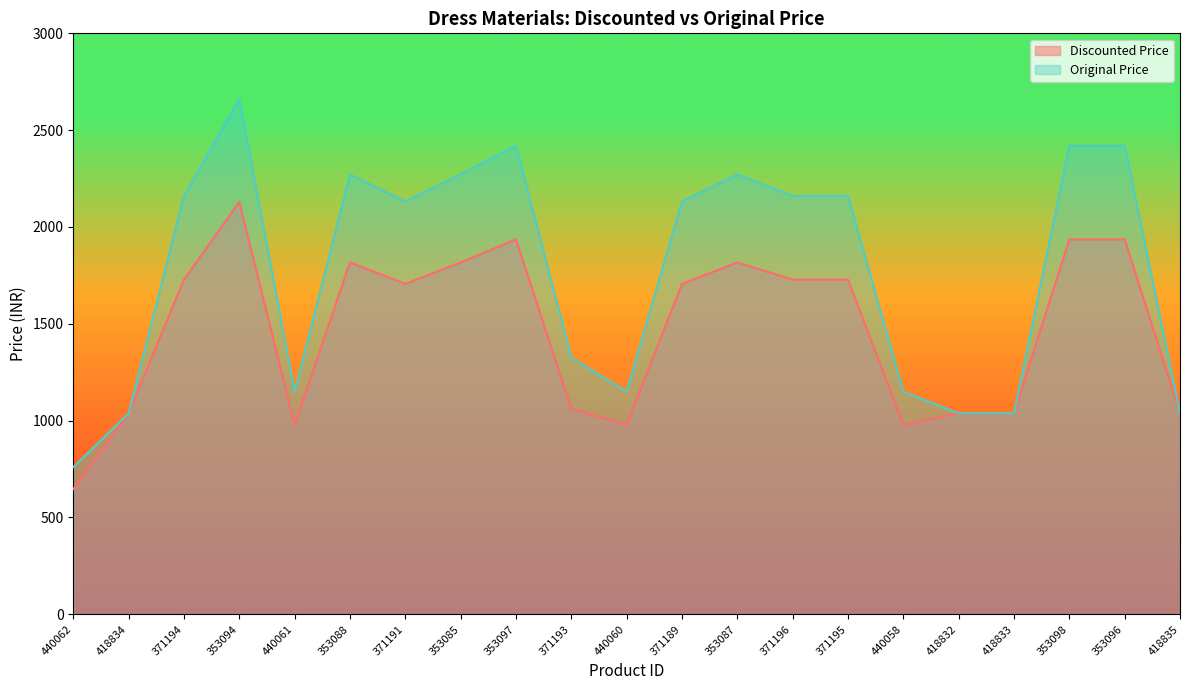

What is the sum of all Discounted Price values?

30777